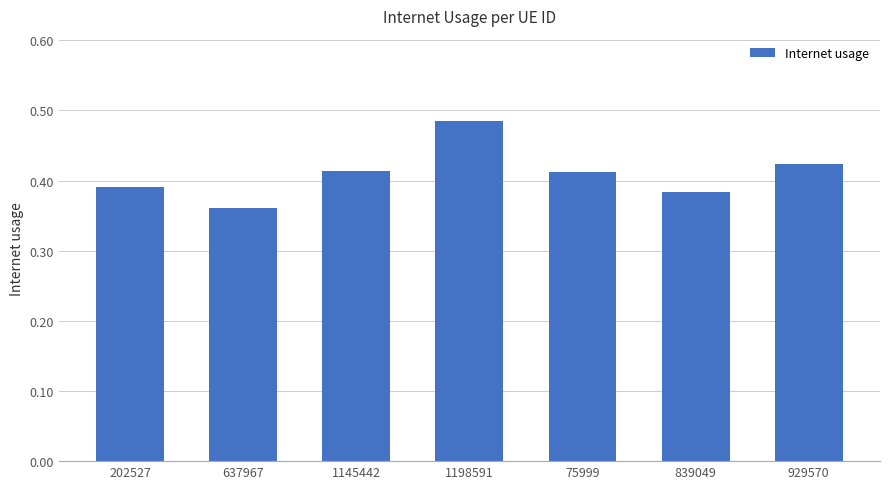

Count the values in the range 0 to 1.

7